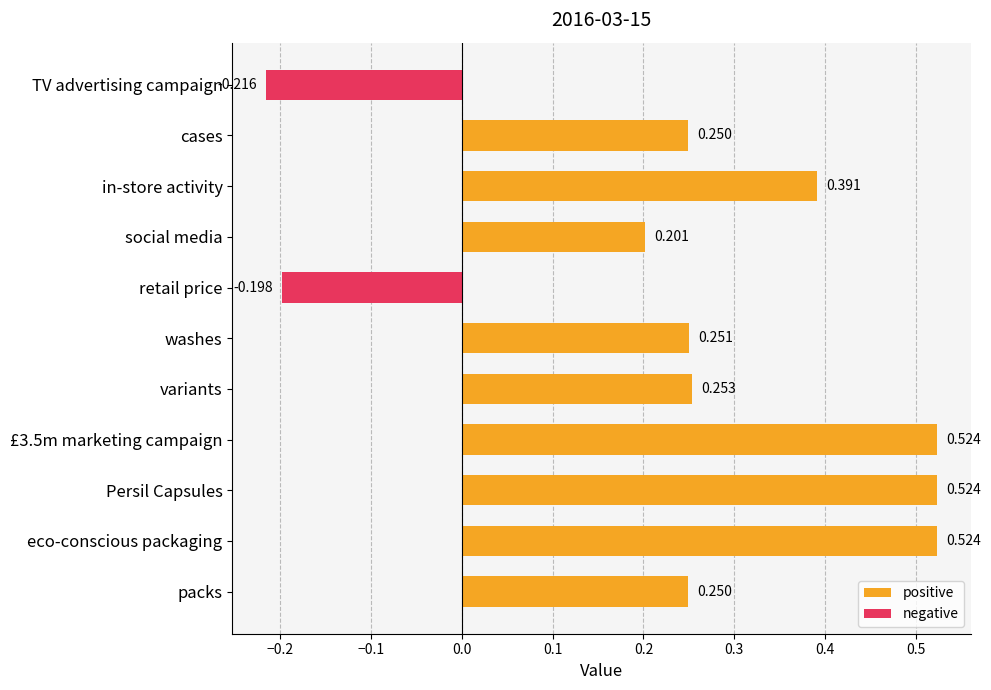

Is it true that negative equals 0.0 at eco-conscious packaging?

True